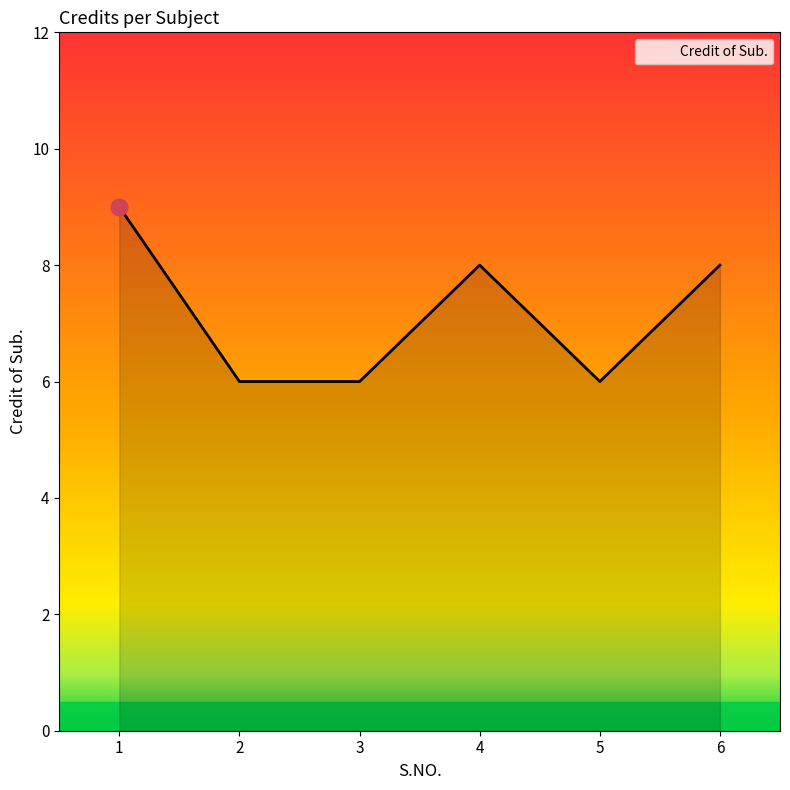

Which has a higher value, 4 or 5?

4